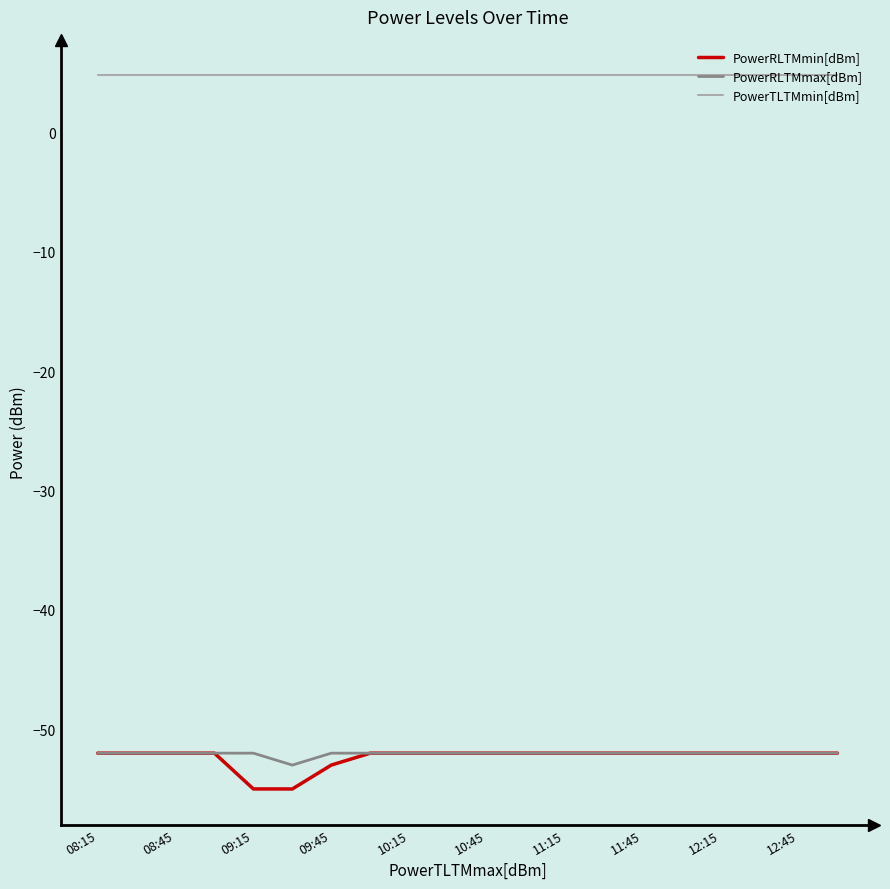

True or false: PowerTLTMmin[dBm] and PowerRLTMmin[dBm] cross at least once.

False